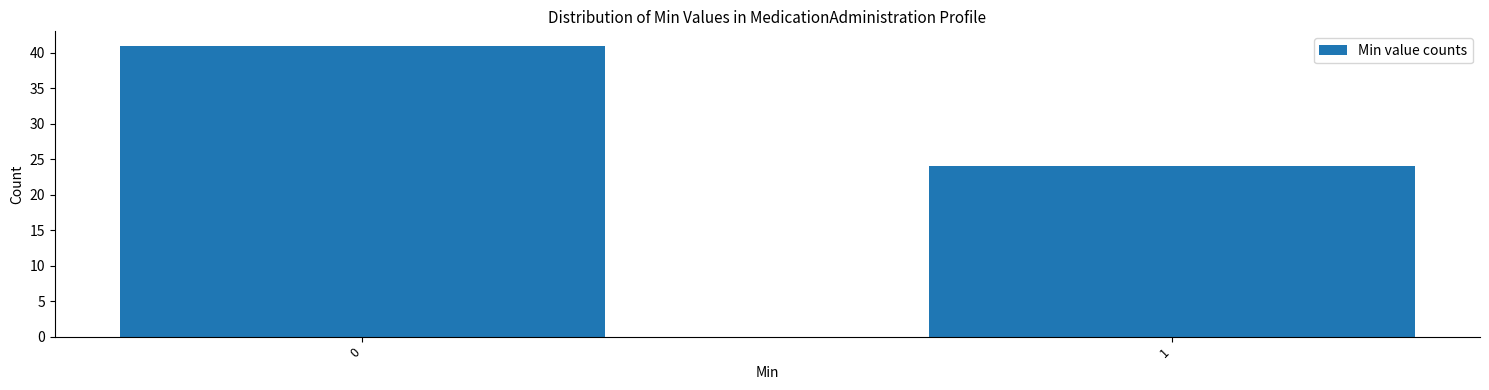

Reading left to right, list all the values displayed in this chart.

0=41	1=24